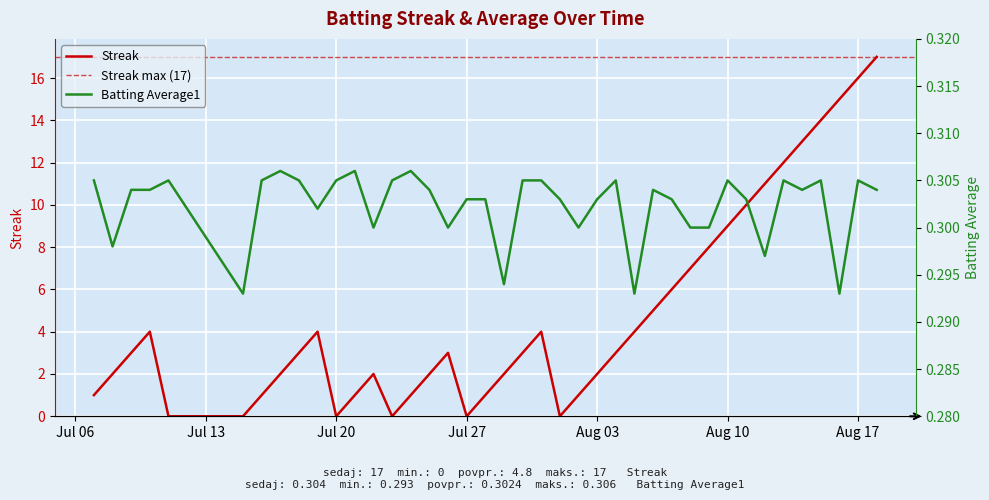

What is the value of the Batting Average1 point at the 23rd from the left?

0.3